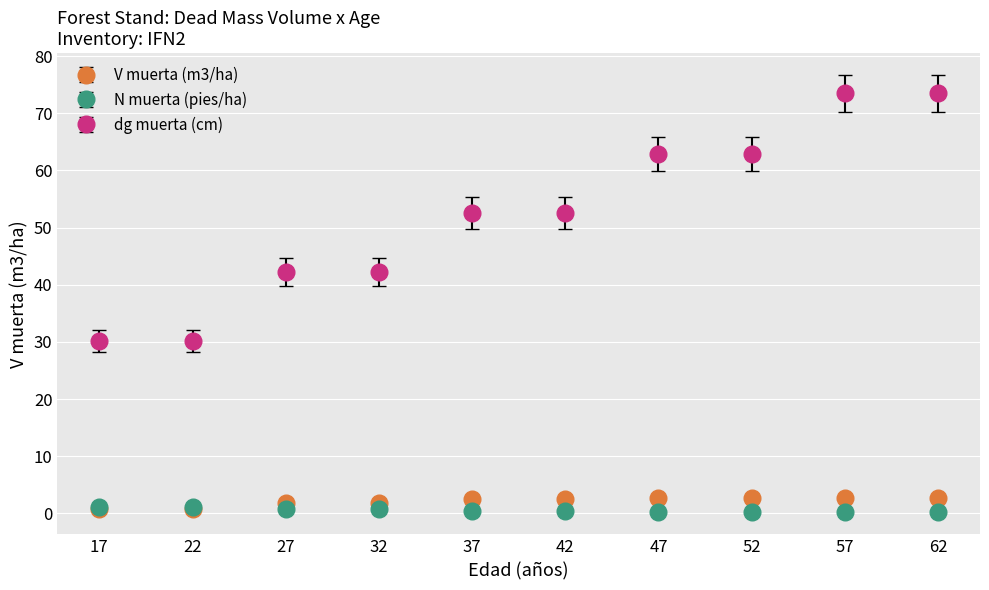

Between 47 and 62, which series saw the biggest shift?

dg muerta (cm)